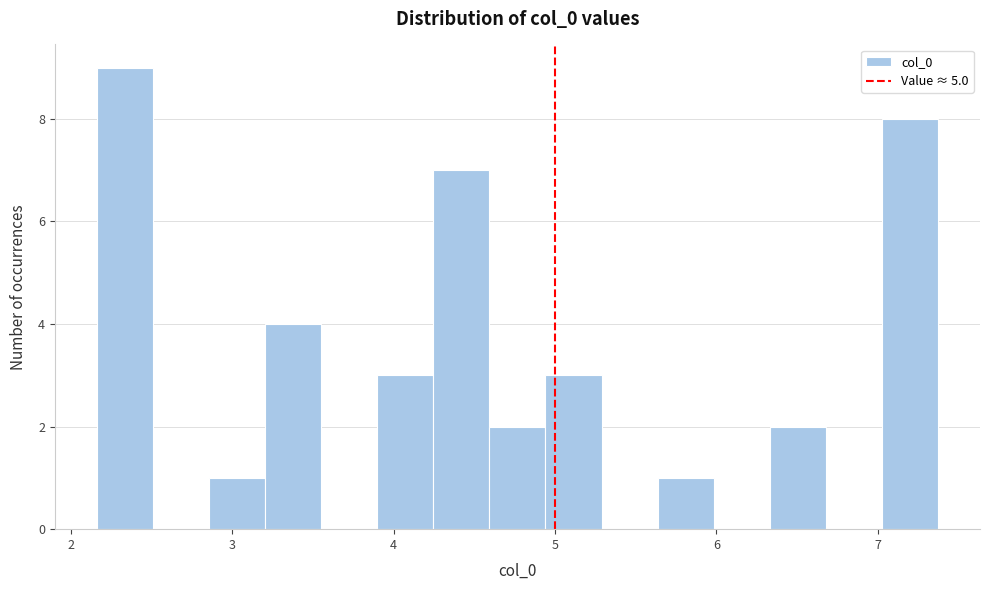

Read against the x-axis, roughly where is the centre of the tallest bar?

2.3